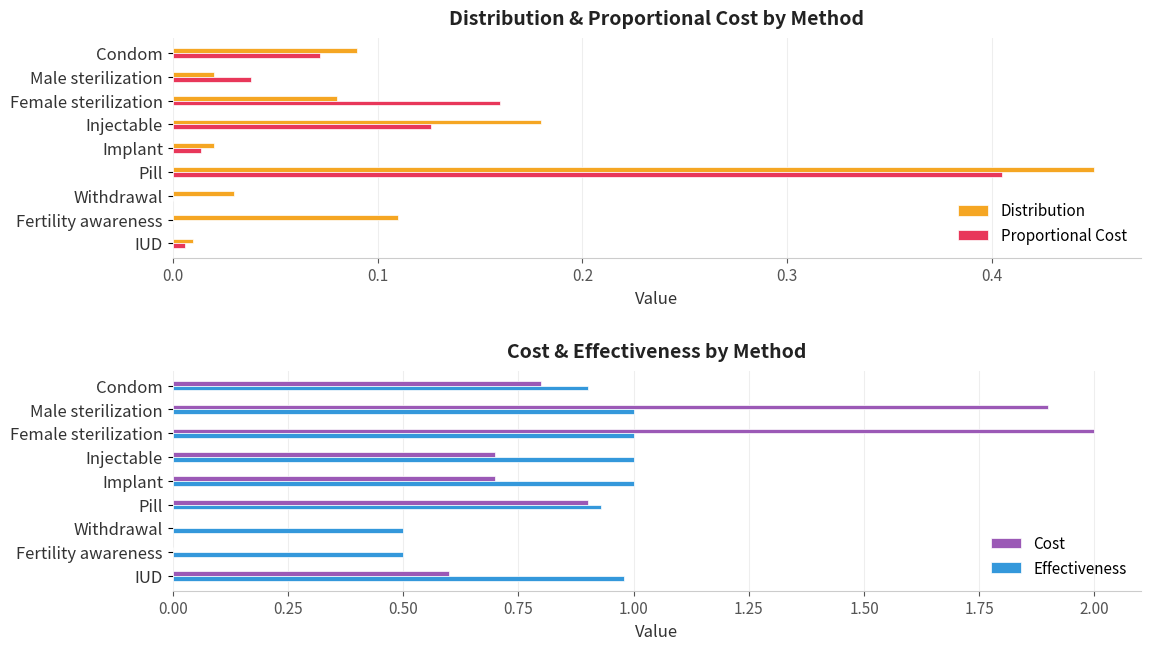

What is the sum of all Effectiveness values?

7.8